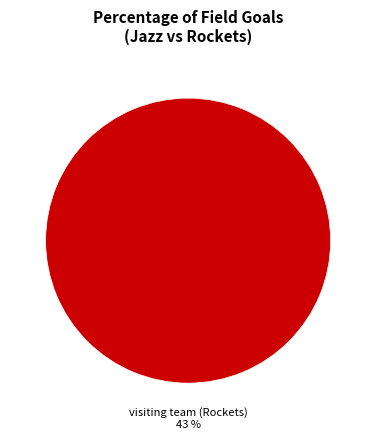

Is Home team (Jazz) the majority of the pie?

No